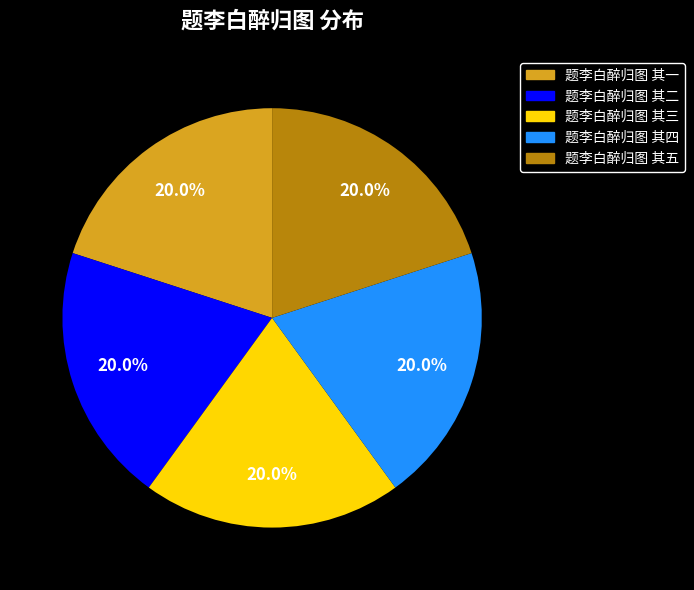

What is the total percentage of 题李白醉归图 其一 and 题李白醉归图 其五?

40.0%